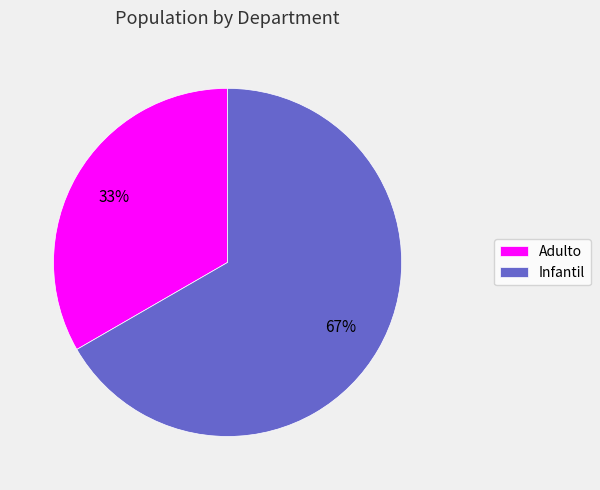

The Infantil slice represents 52% of the pie. True or false?

False